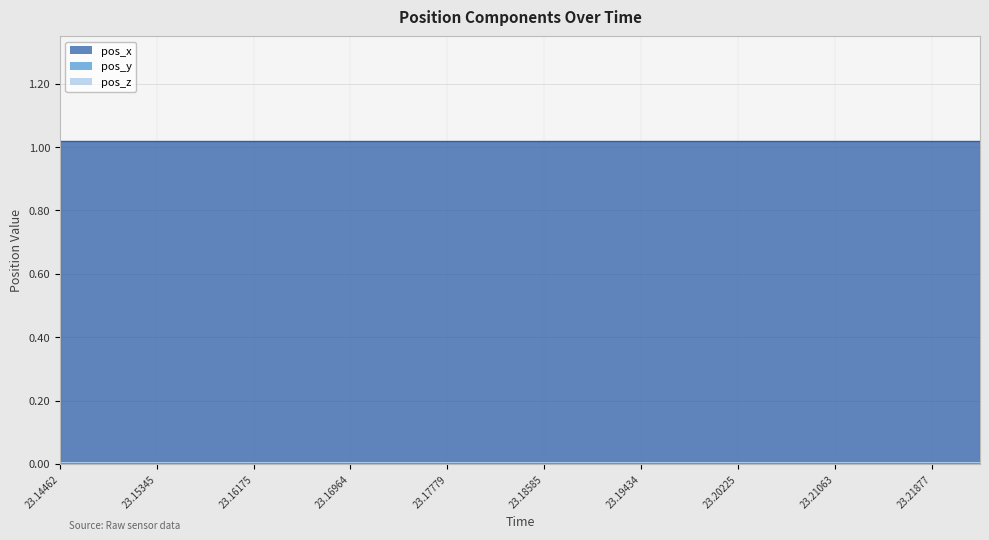

Does the chart have visible grid lines?

Yes